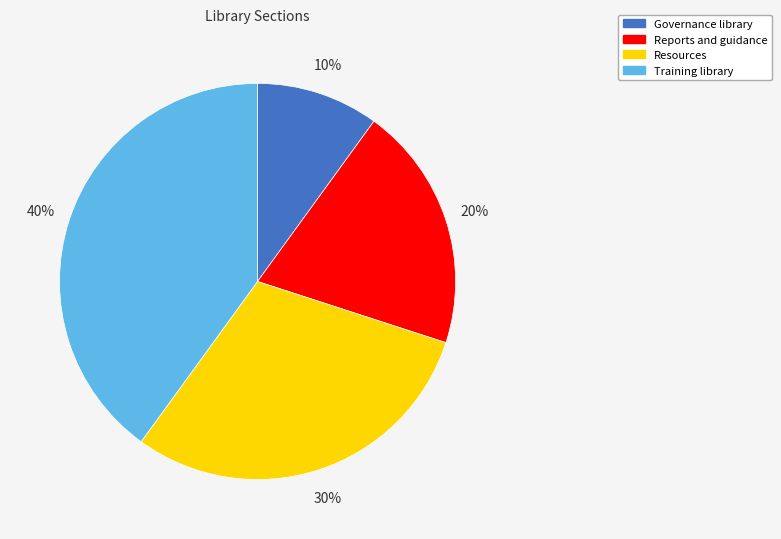

Rank the categories by value from lowest to highest.

Governance library, Reports and guidance, Resources, Training library